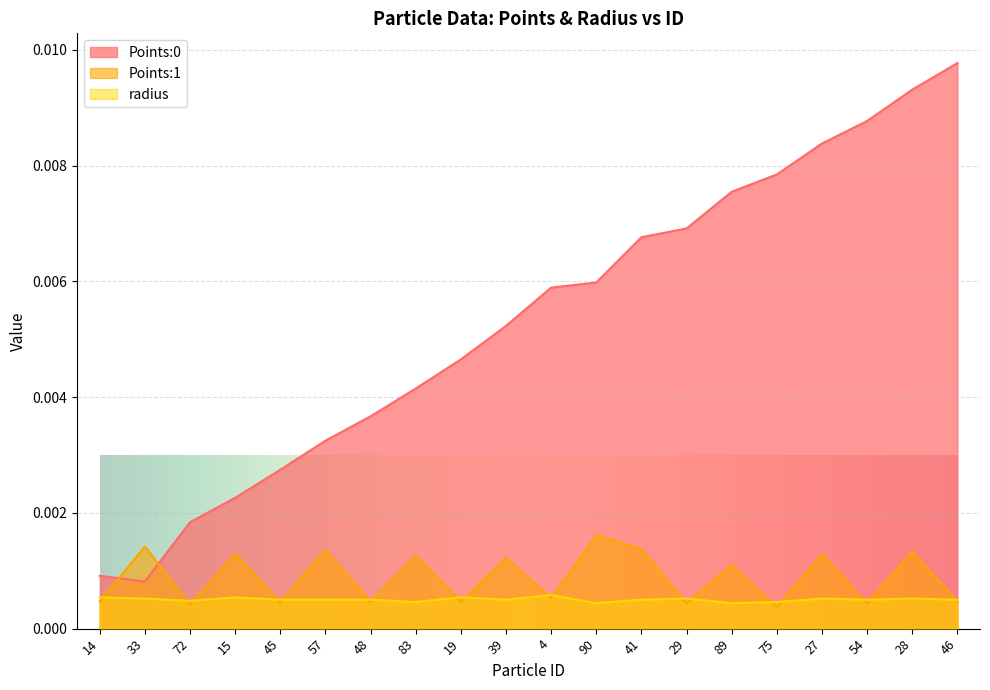

List the labels in order of Points:0 value, smallest first.

33, 14, 72, 15, 45, 57, 48, 83, 19, 39, 4, 90, 41, 29, 89, 75, 27, 54, 28, 46